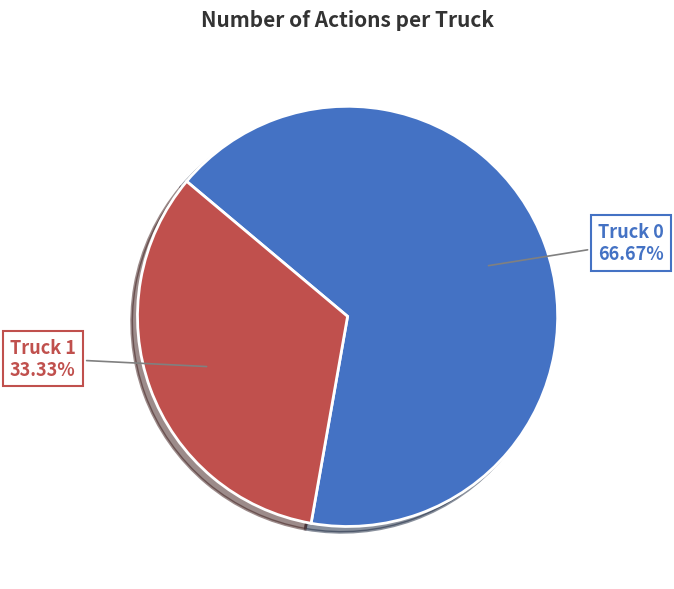

Rank the categories by value from lowest to highest.

Truck 1, Truck 0